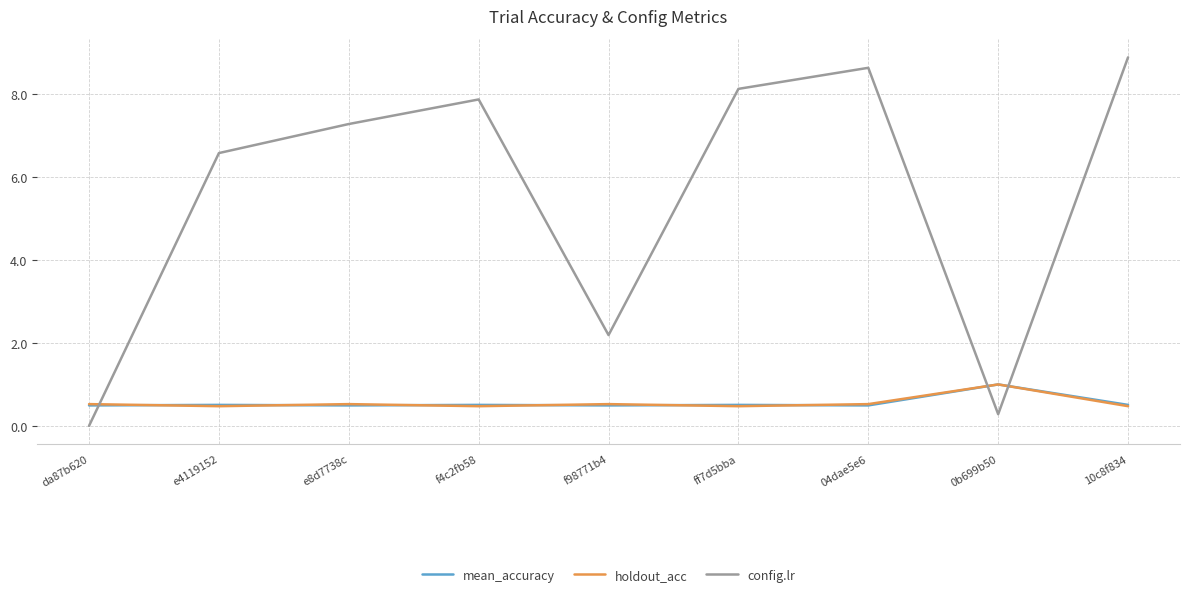

Which series has the largest range (max minus min)?

config.lr